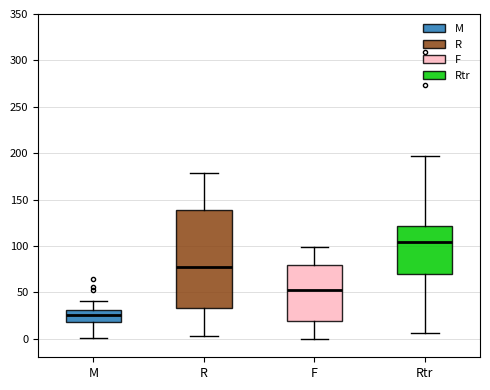

Reading left to right, read every box against the y-axis: the position of its median line, the range the box covers, and the ends of its whiskers. The values are not printed on the chart, so give them approximately, as read against the axis.

M: median 25, box 20 to 30, whiskers 0 to 40
R: median 75, box 35 to 140, whiskers 5 to 180
F: median 50, box 20 to 80, whiskers 0 to 100
Rtr: median 105, box 70 to 120, whiskers 5 to 195